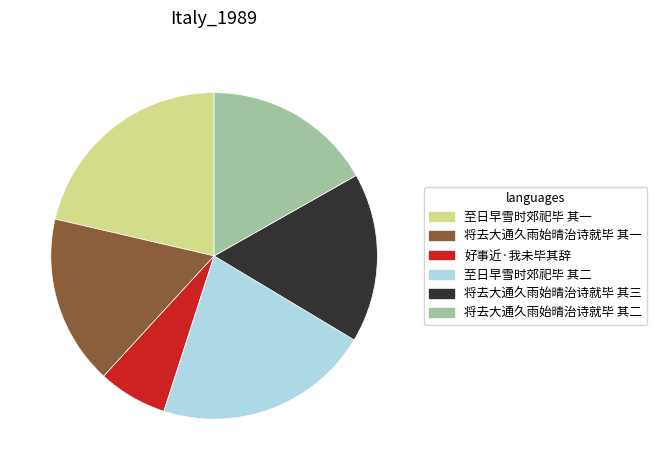

Does any single category account for the majority?

No